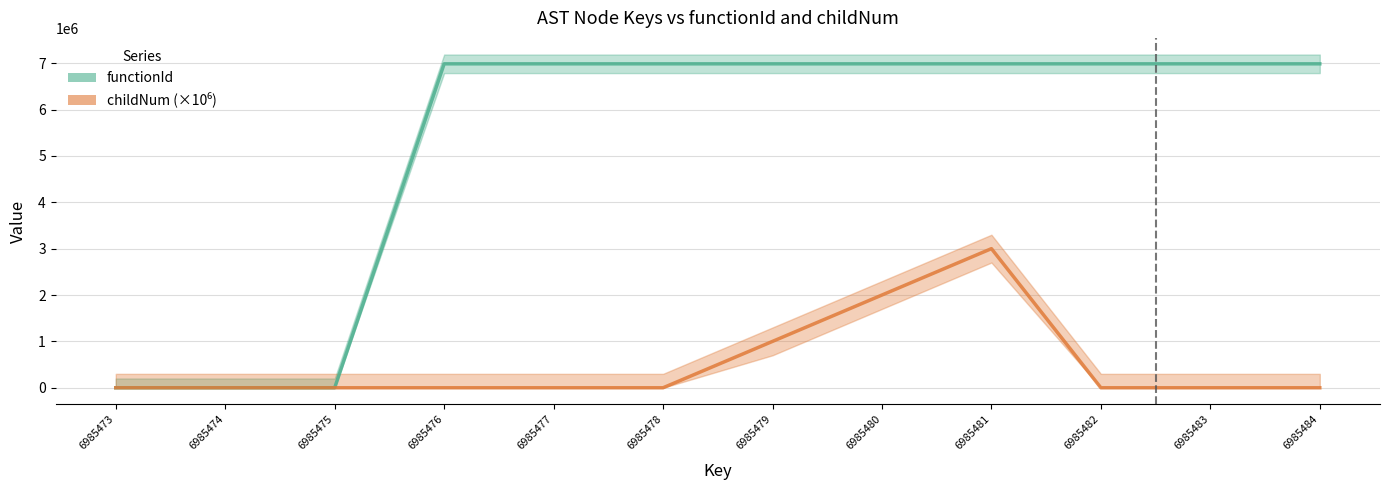

Count the childNum (×10⁶) values in the range 0 to 1000000.

10